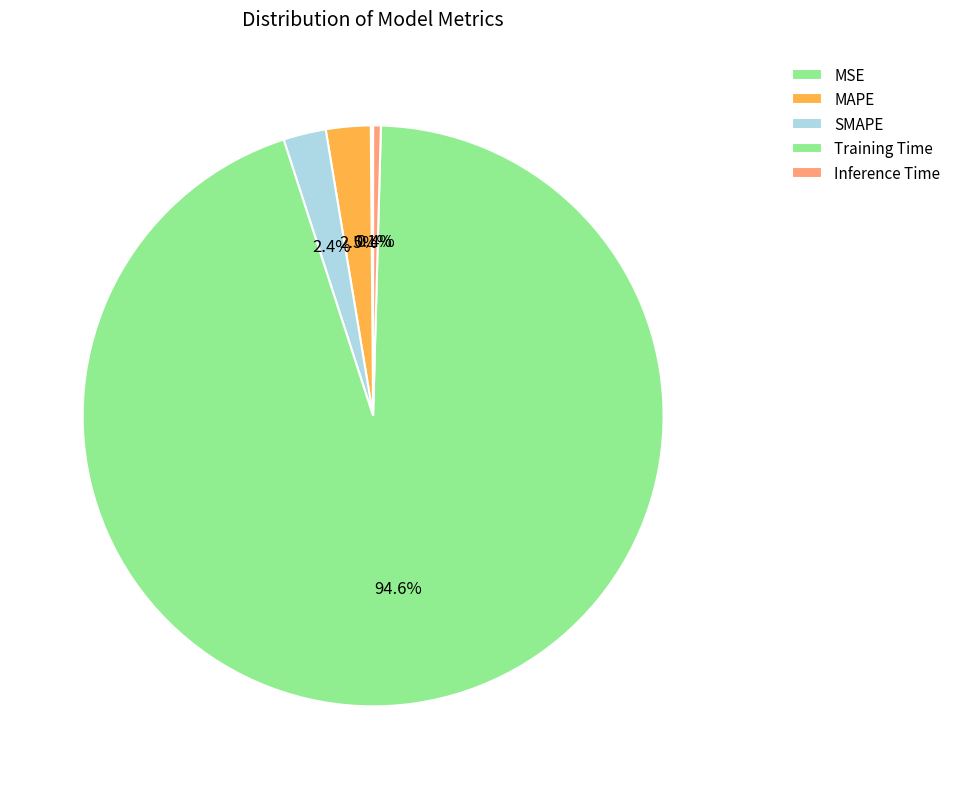

Does Training Time represent more than half of the total?

Yes